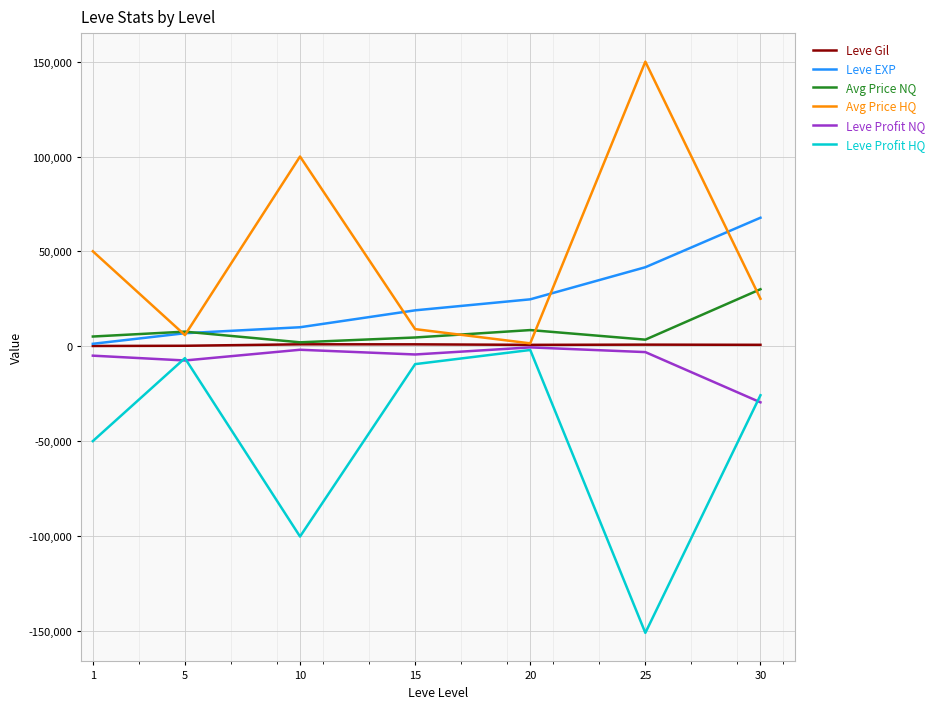

What is the minimum value shown in the chart?

-151123.0